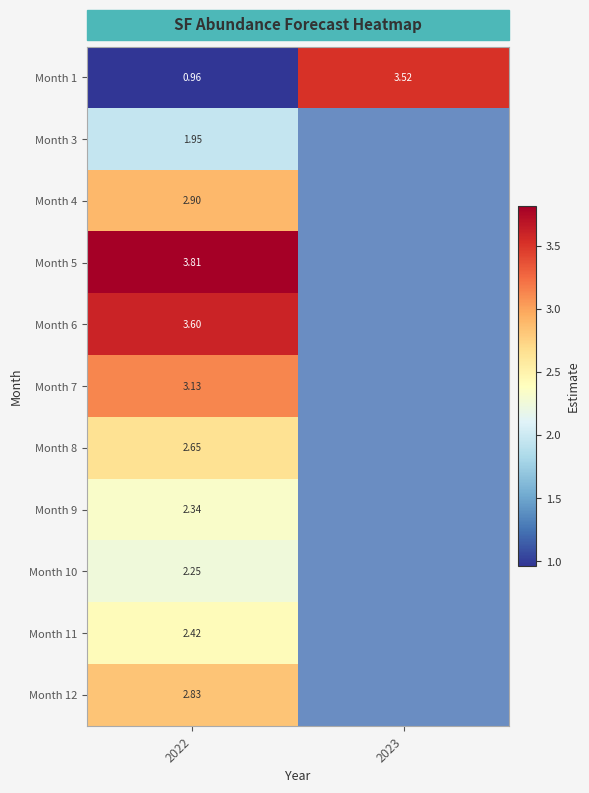

Is it true that Month 4 equals 2.9 at 2022?

True